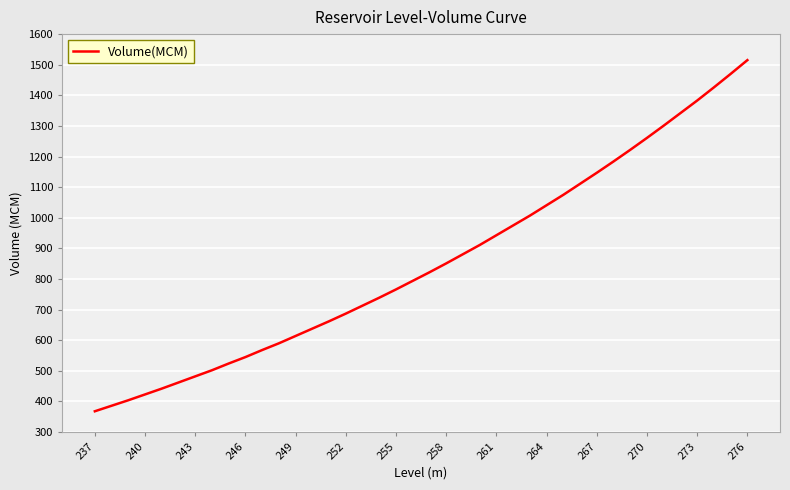

How many distinct data groups are displayed?

1